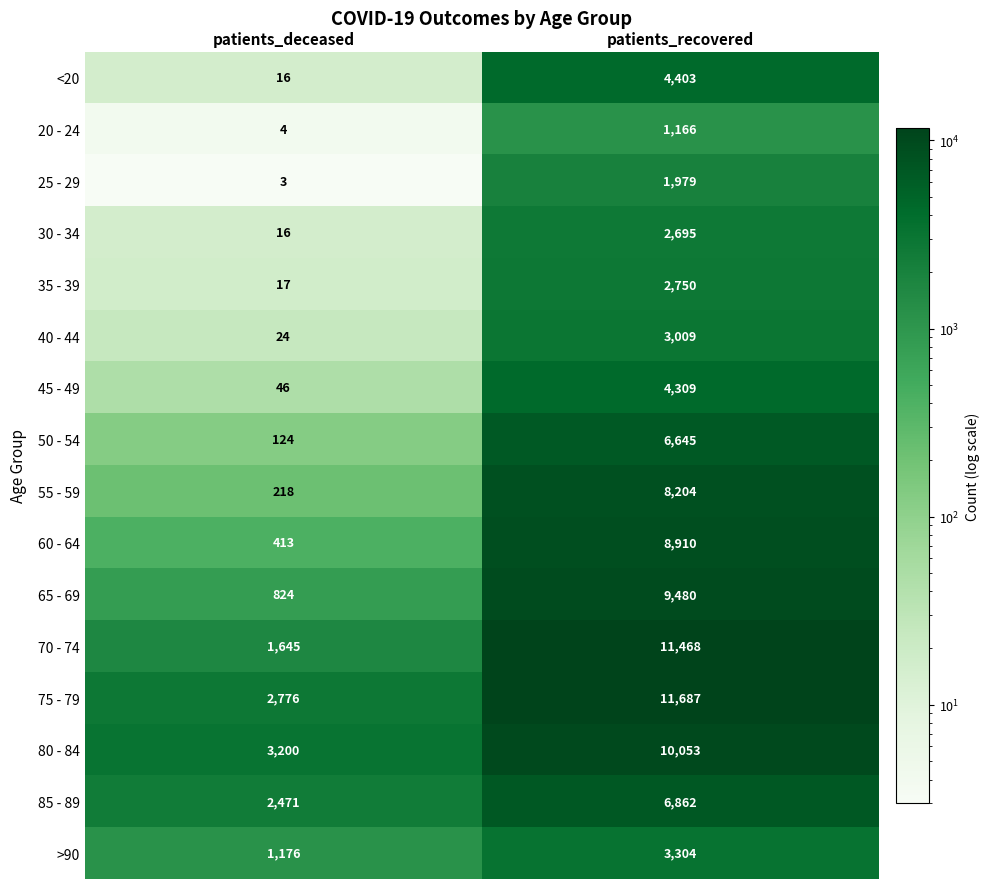

What is the approximate value of 30 - 34 at patients_deceased, to the nearest 10?

20